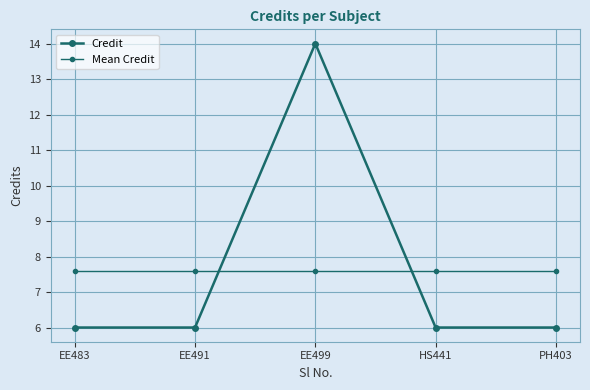

At EE491, list the series in order from largest to smallest.

Mean Credit, Credit